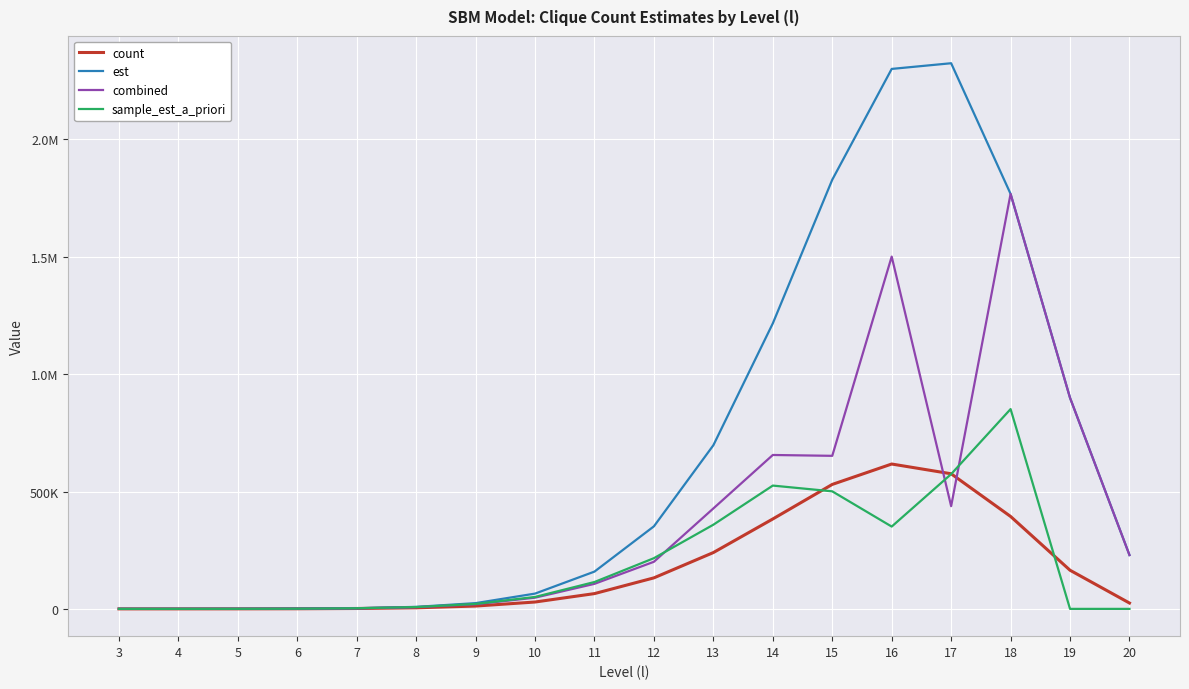

Is this an area chart (filled region under the line)?

No